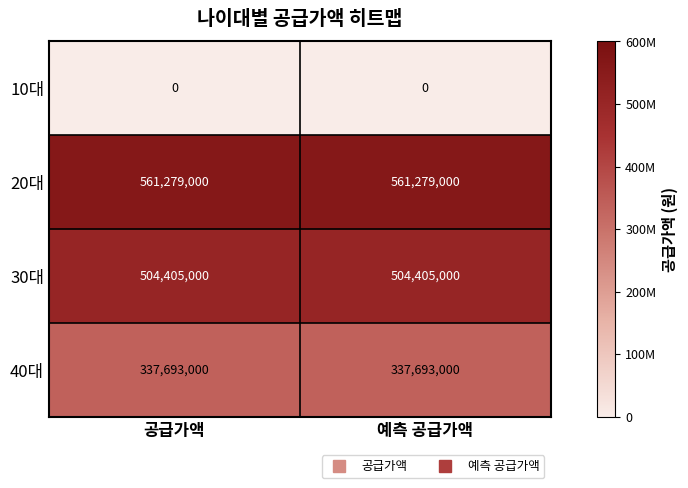

Reading left to right, what are all the values shown in this chart?

10대: 0	0
20대: 561279000	561279000
30대: 504405000	504405000
40대: 337693000	337693000